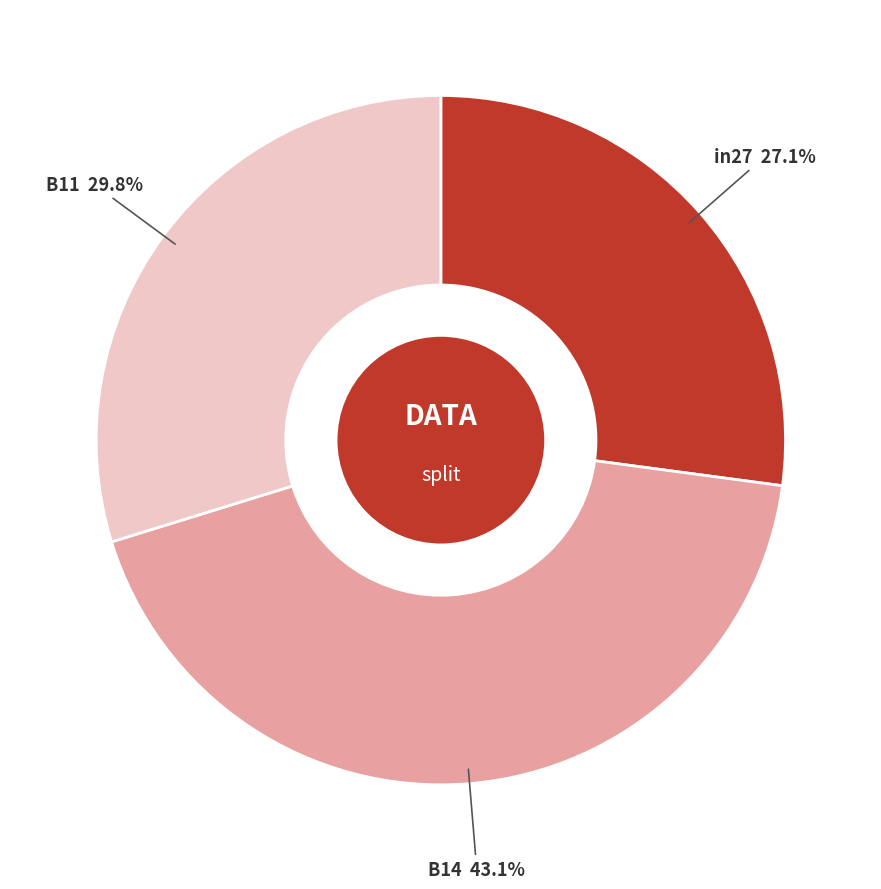

Count the number of slices in the pie.

3